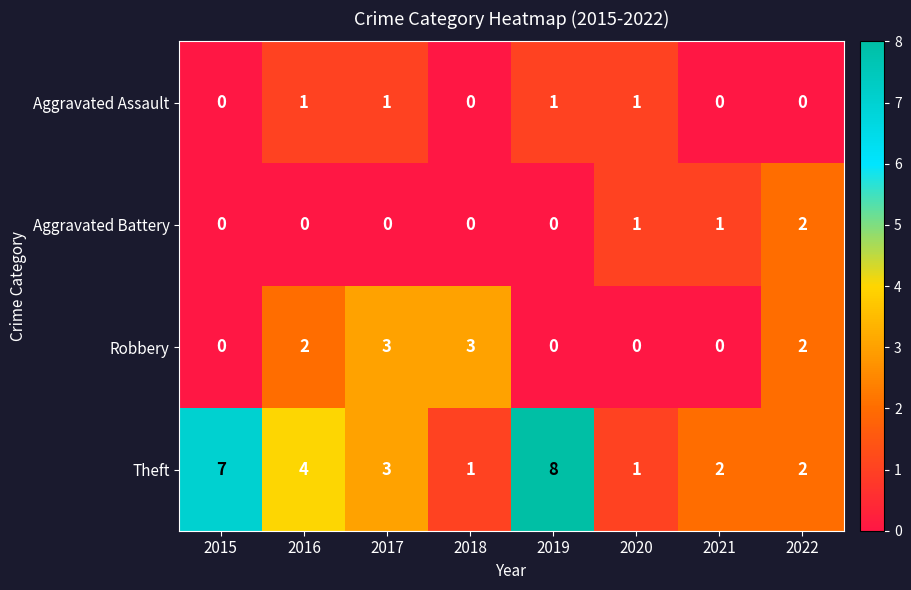

What is the total value across all series at 2022?

6